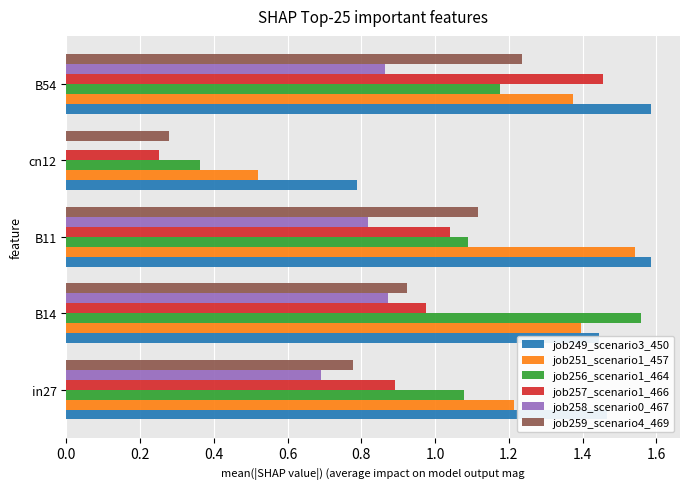

What is the total value across all series at in27?

6.1